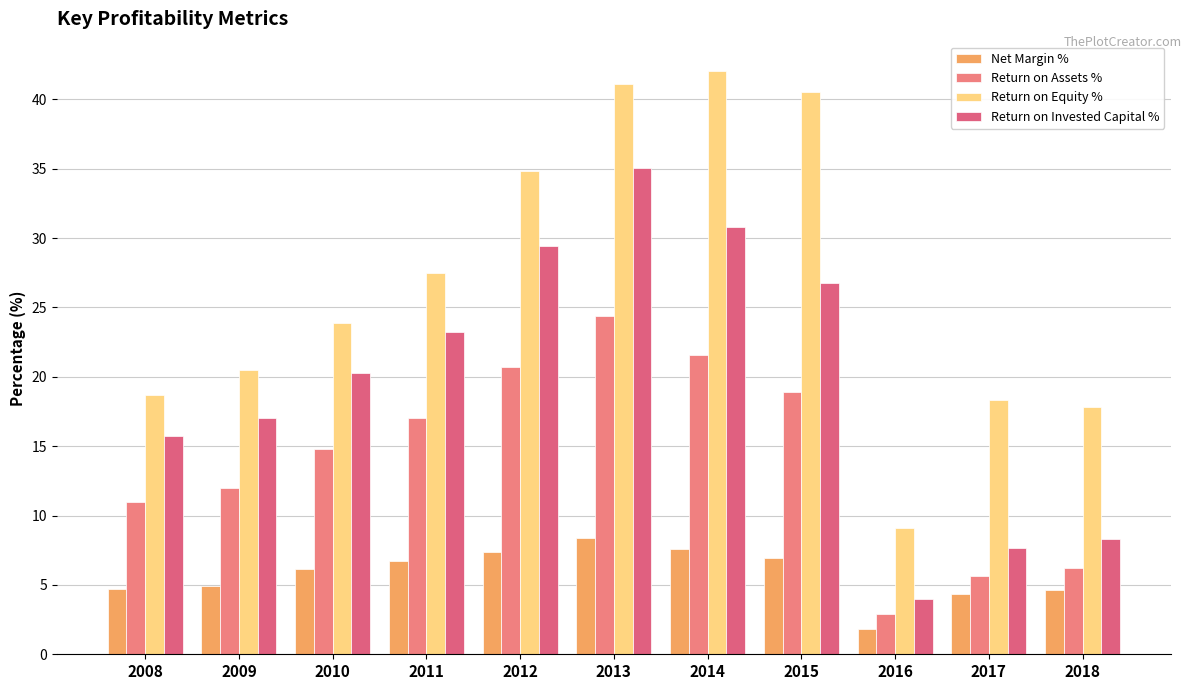

The Return on Equity % series shows 16.9 at 2011. True or false?

False